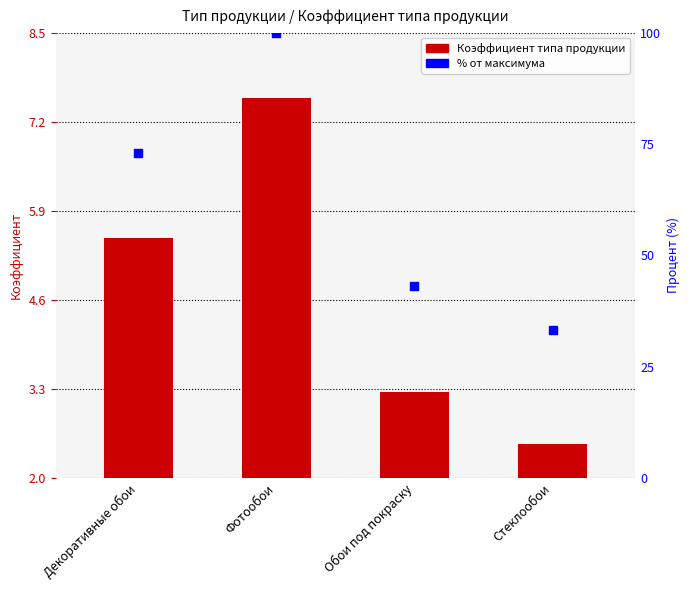

Which series has the widest spread of Y values?

Коэффициент (% от макс.)